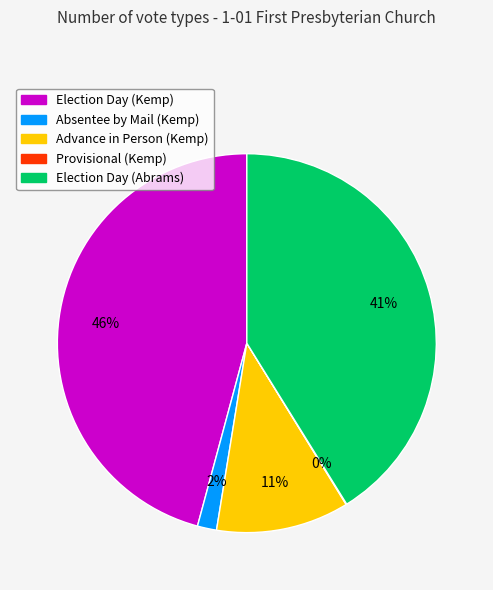

Approximately how many times larger is the value at Advance in Person (Kemp) compared to Election Day (Abrams)?

0.3